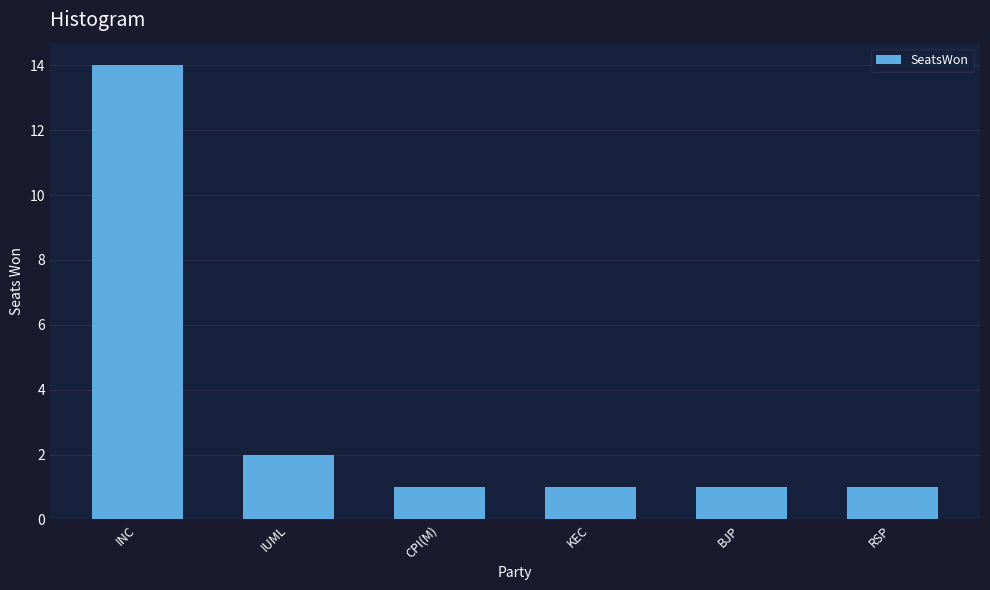

Reading left to right, transcribe all the data shown in this chart.

14	2	1	1	1	1